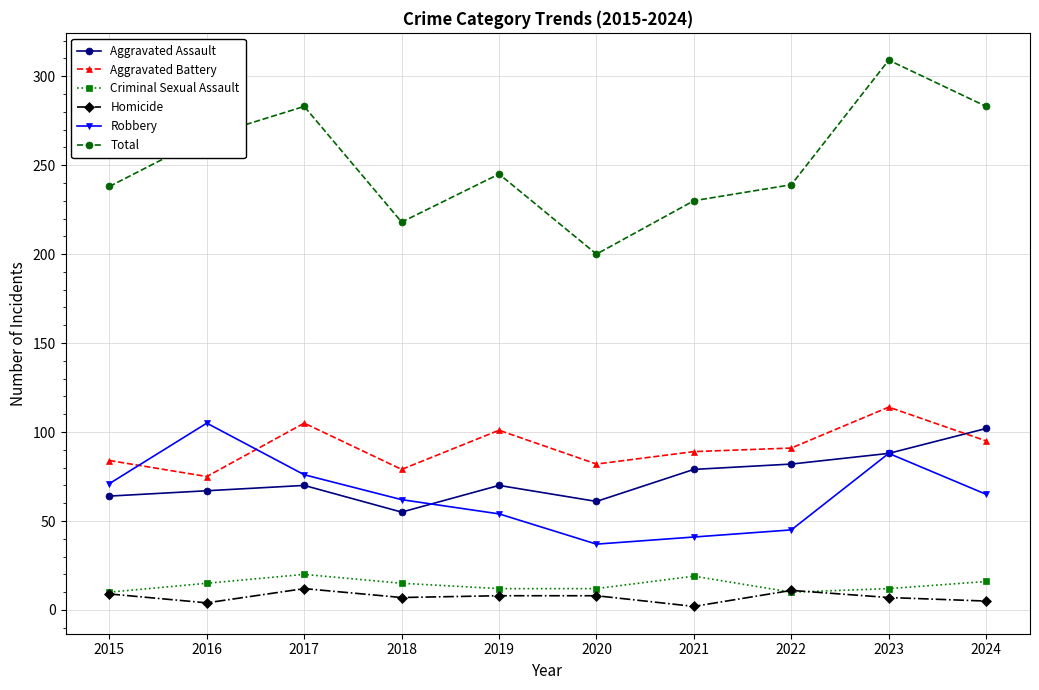

True or false: Aggravated Assault and Homicide intersect in this chart.

False